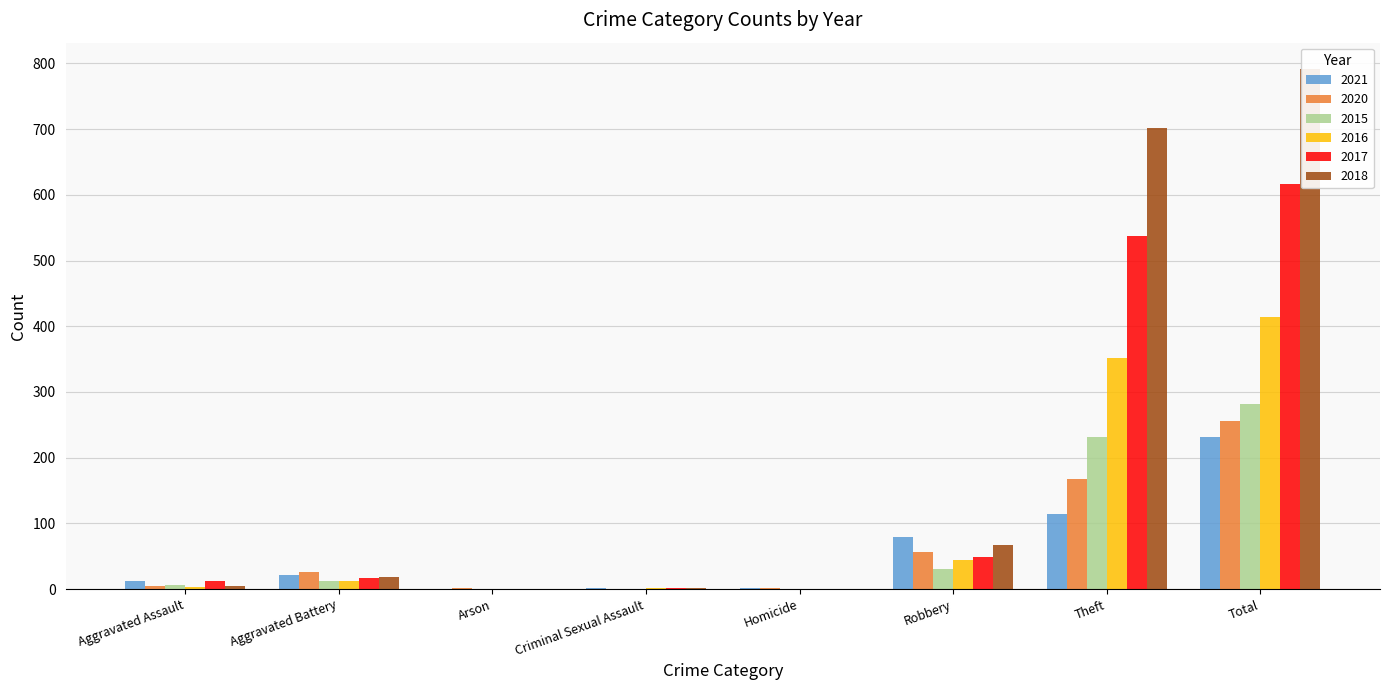

What is the sum of the 2020 values at Robbery and Aggravated Assault?

61